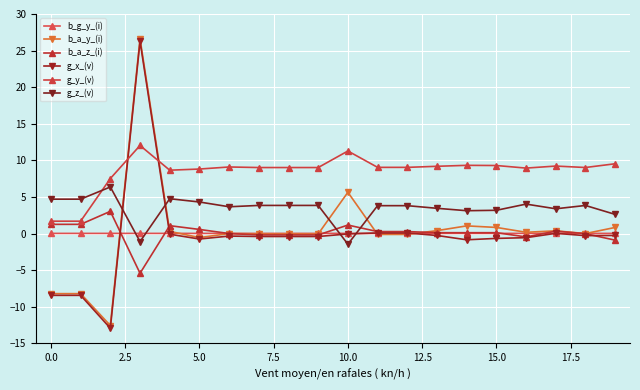

Does the chart have visible grid lines?

Yes